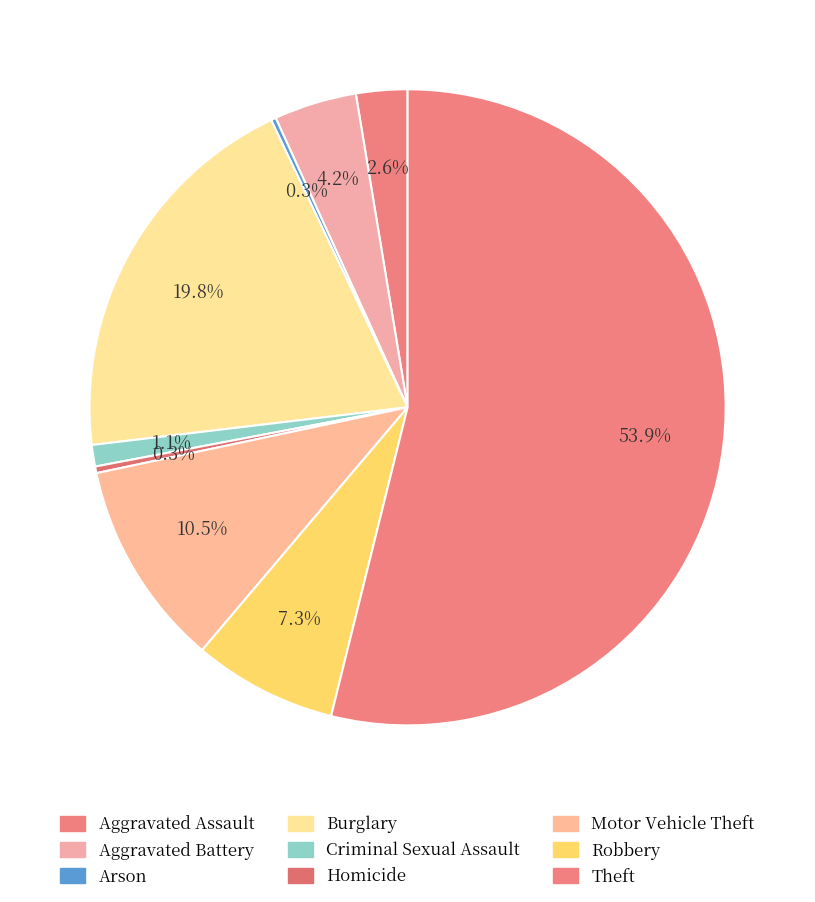

To the nearest percent, what is the combined percentage of Burglary and Theft?

74%